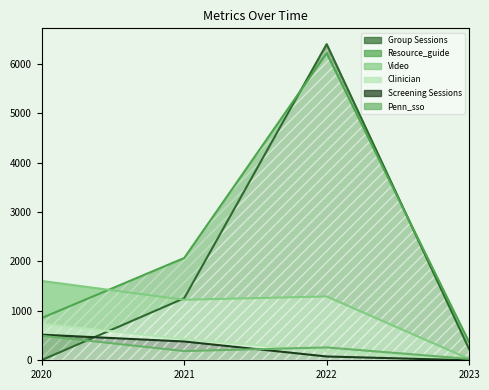

At which label does Penn_sso reach its peak?

2020